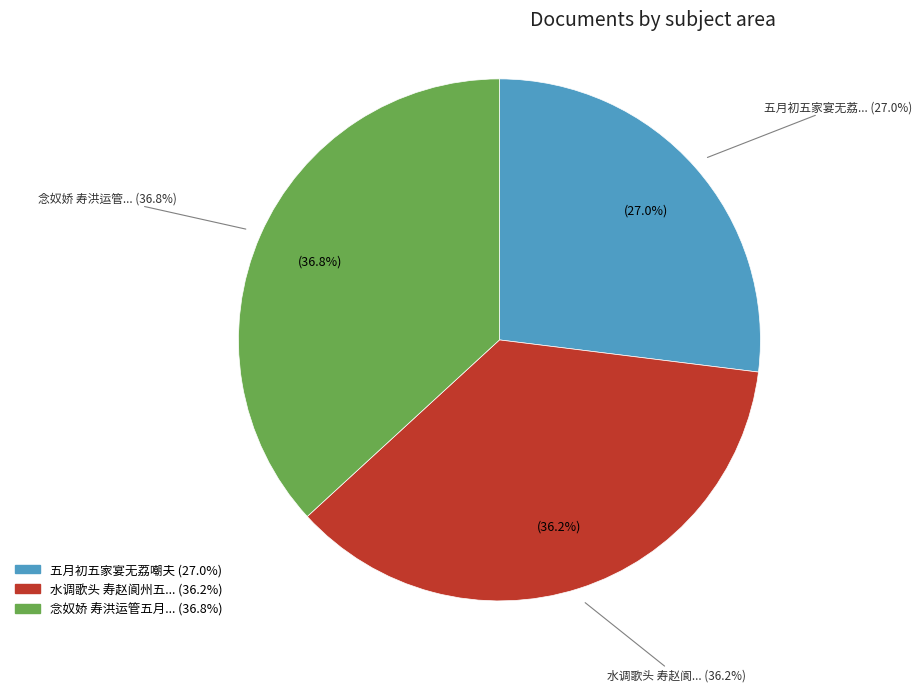

Is there any slice that represents more than half of the pie?

No